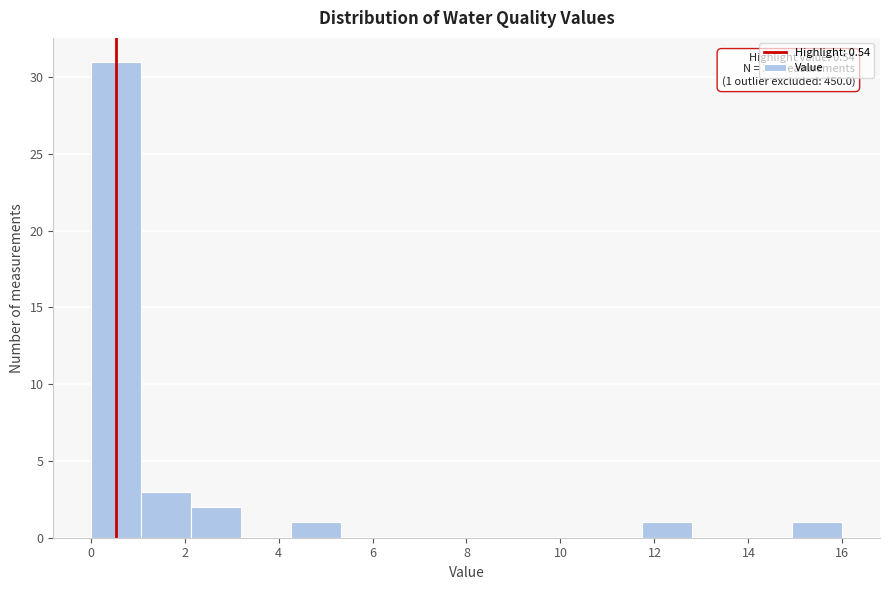

Over which range of the x-axis is the bar tallest?

0.0 to 1.0